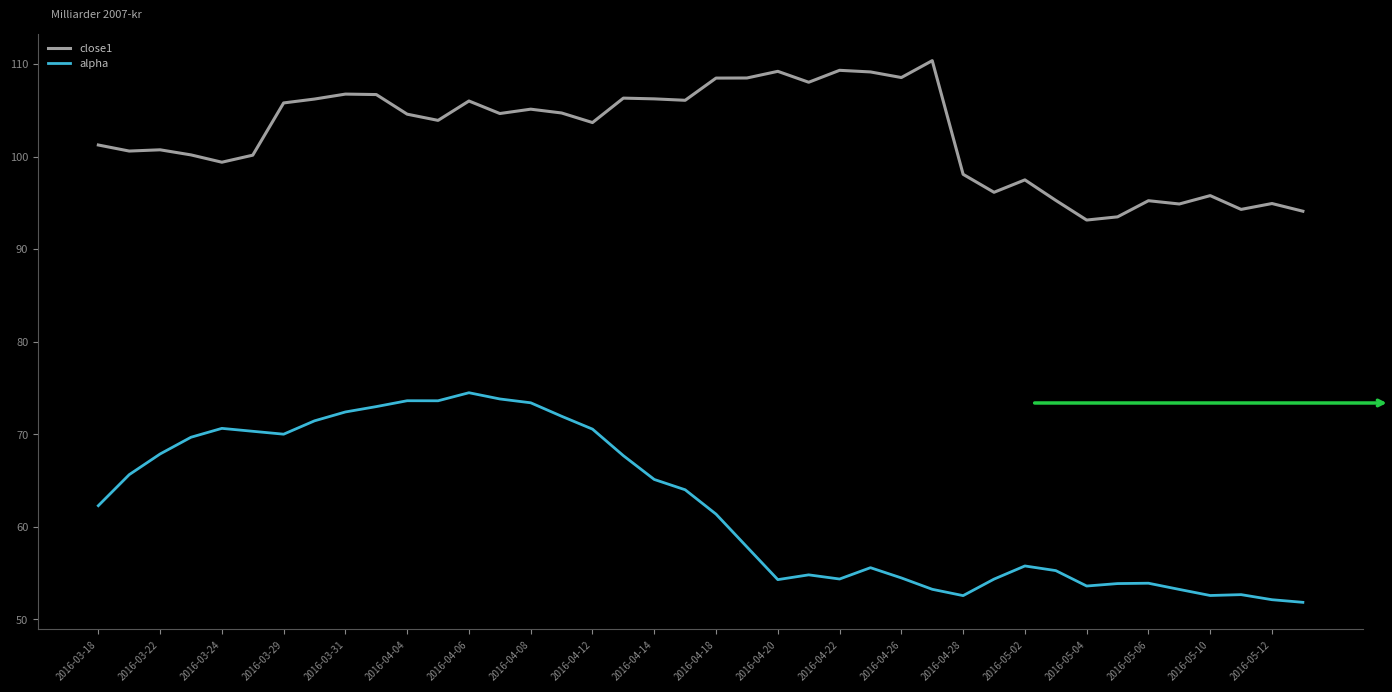

What is the sum of all close1 values?

4093.6